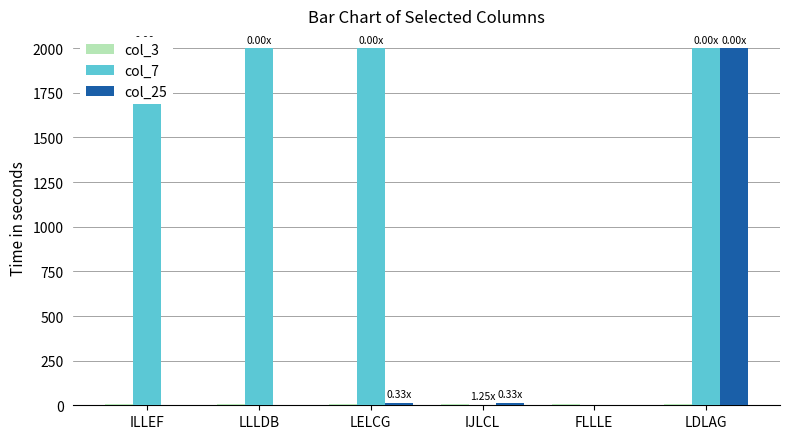

What is the spread (max minus min) of values at ILLEF?

2000